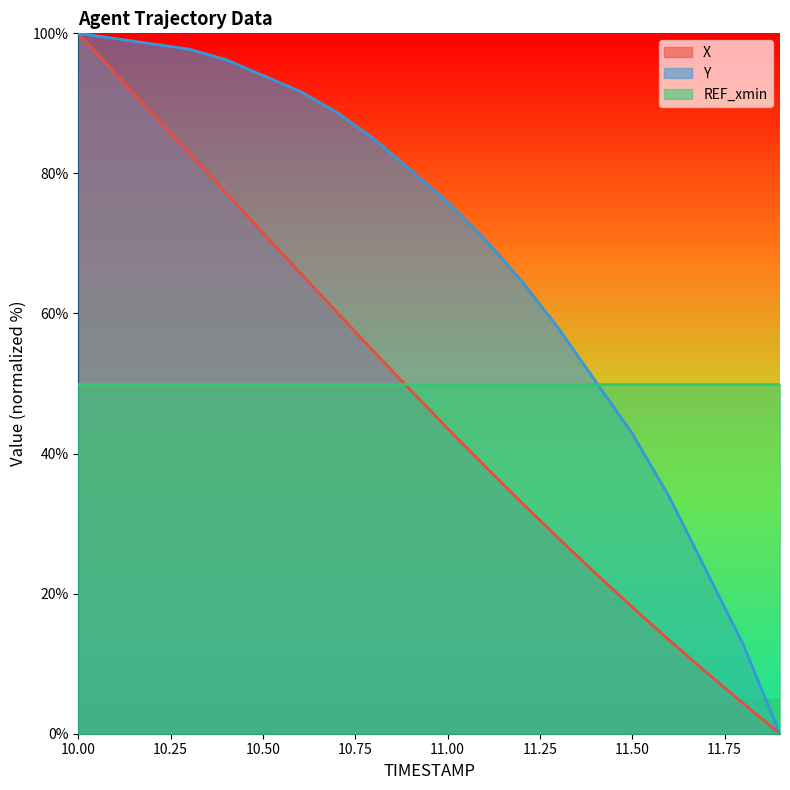

Rank the series by their maximum value, from highest to lowest.

X, Y